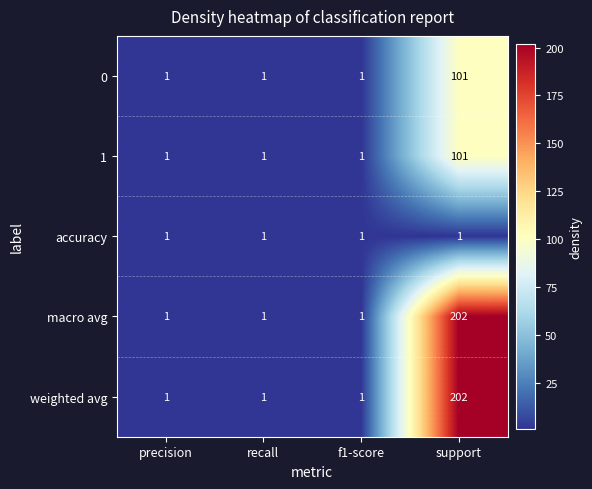

What is the total value across all series at f1-score?

5